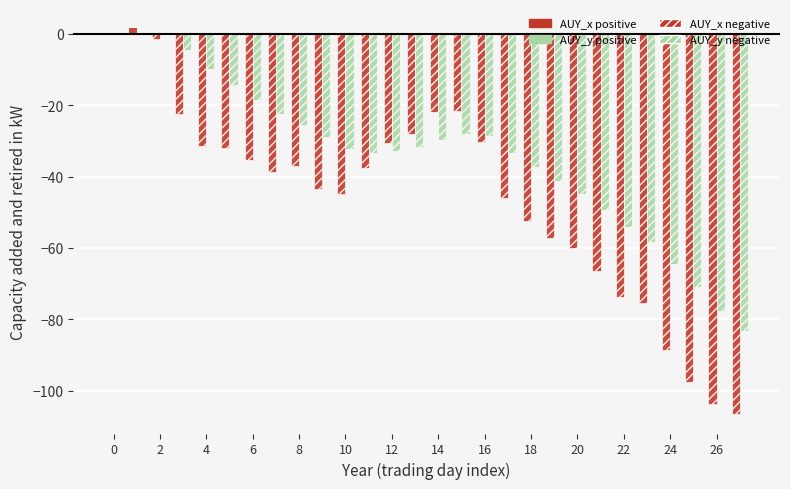

The value of AUY_x (positive) at 14 is -0.7. True or false?

False